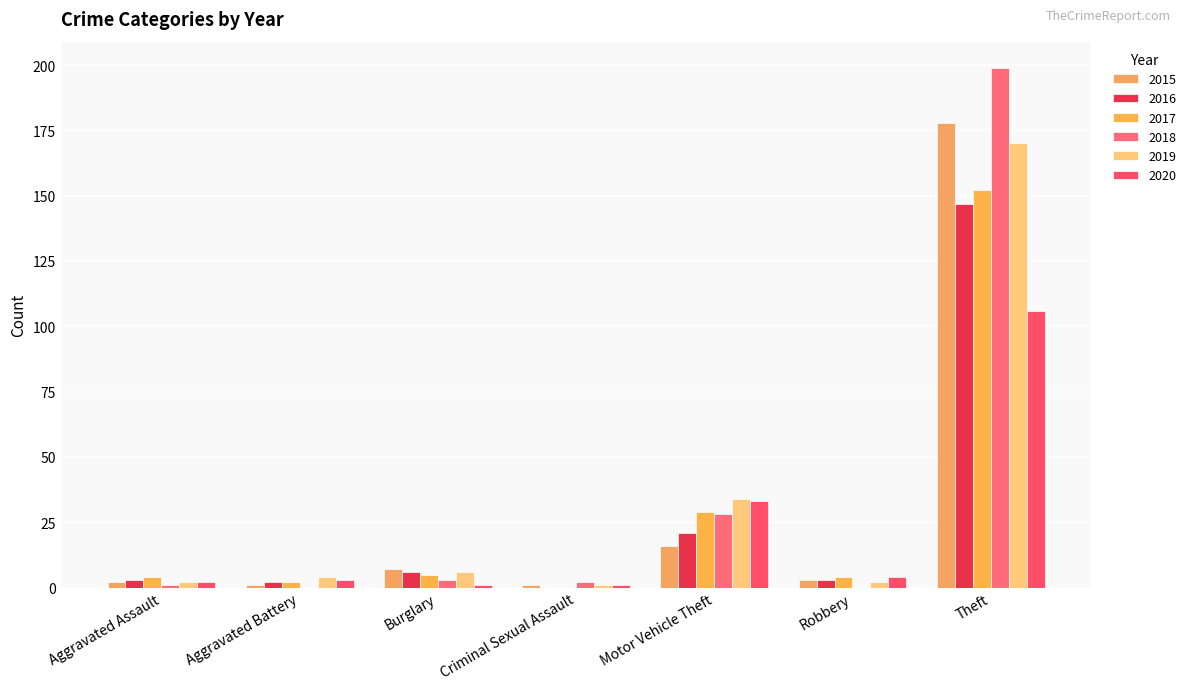

How many groups of bars are there?

7